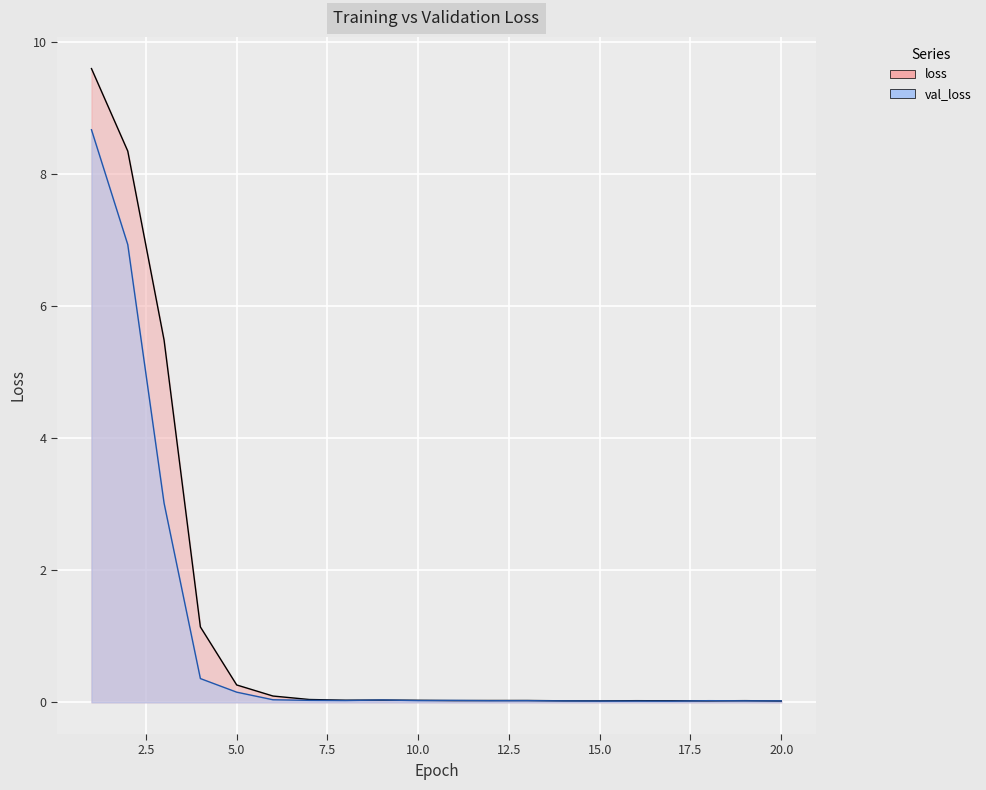

True or false: loss has a value of 5.5 at 3.

True